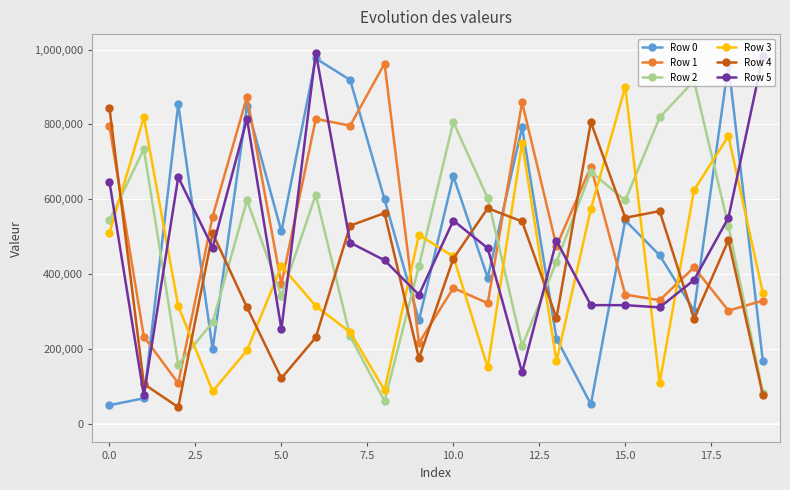

True or false: Row 4 and Row 1 cross at least once.

True